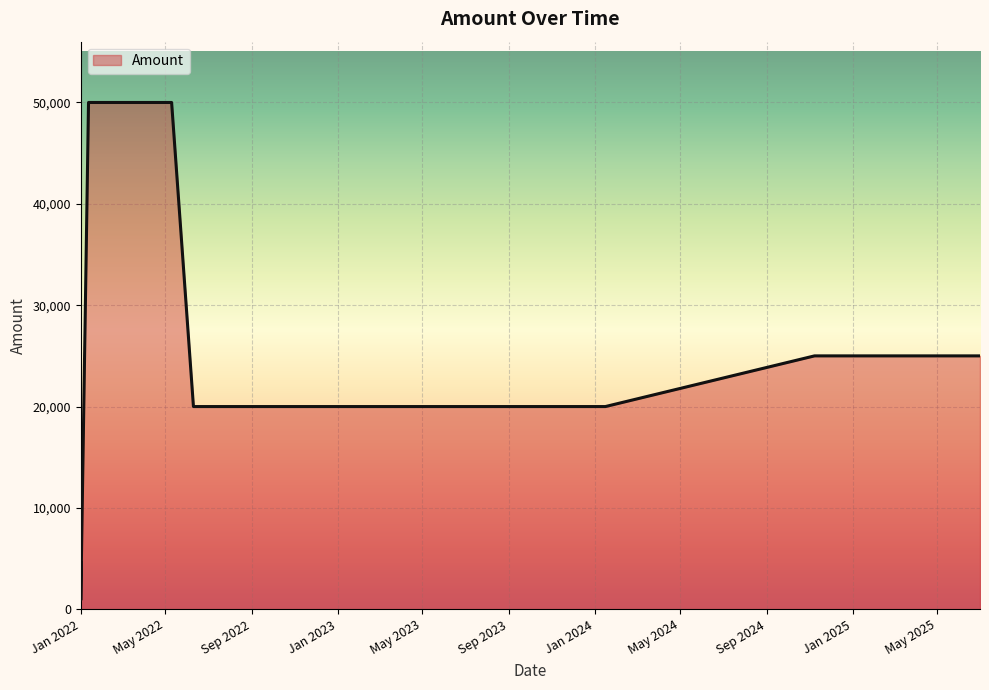

What is the average value?

27673